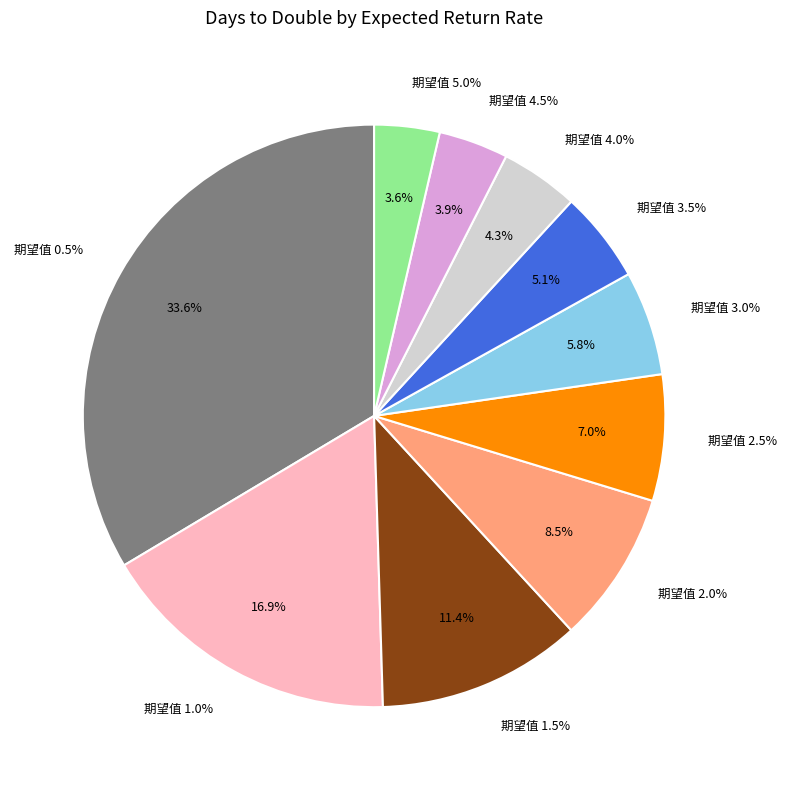

What is the ratio of the value at 期望值 2.5% to the value at 期望值 5.0%?

1.9